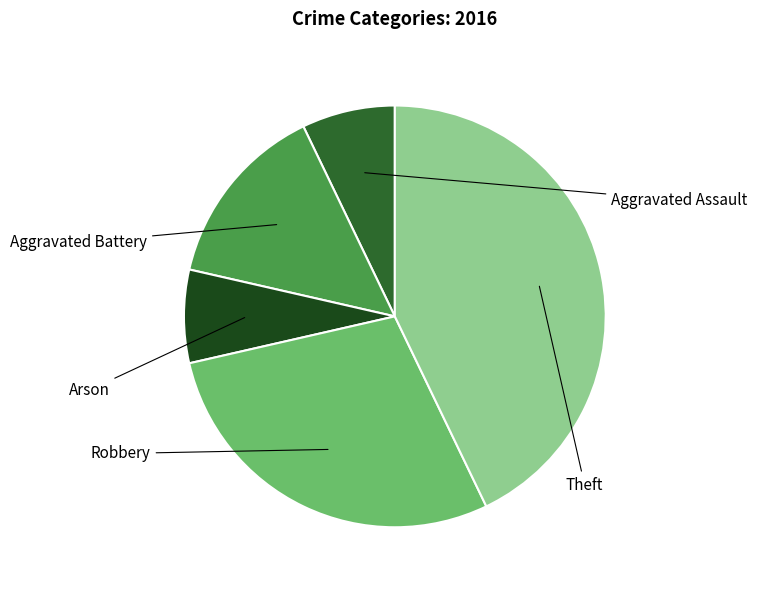

How much of the chart is everything except Robbery?

71.4%